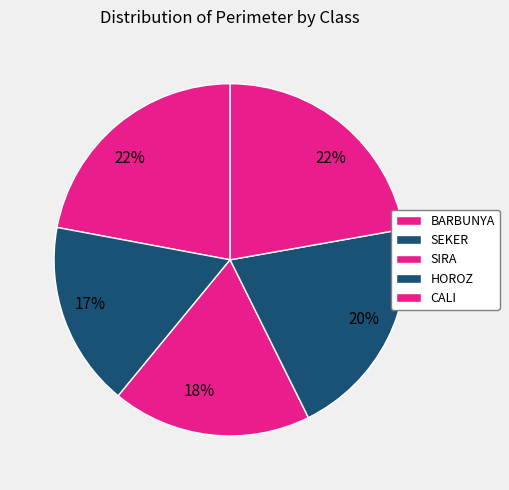

How many slices are in this pie chart?

5